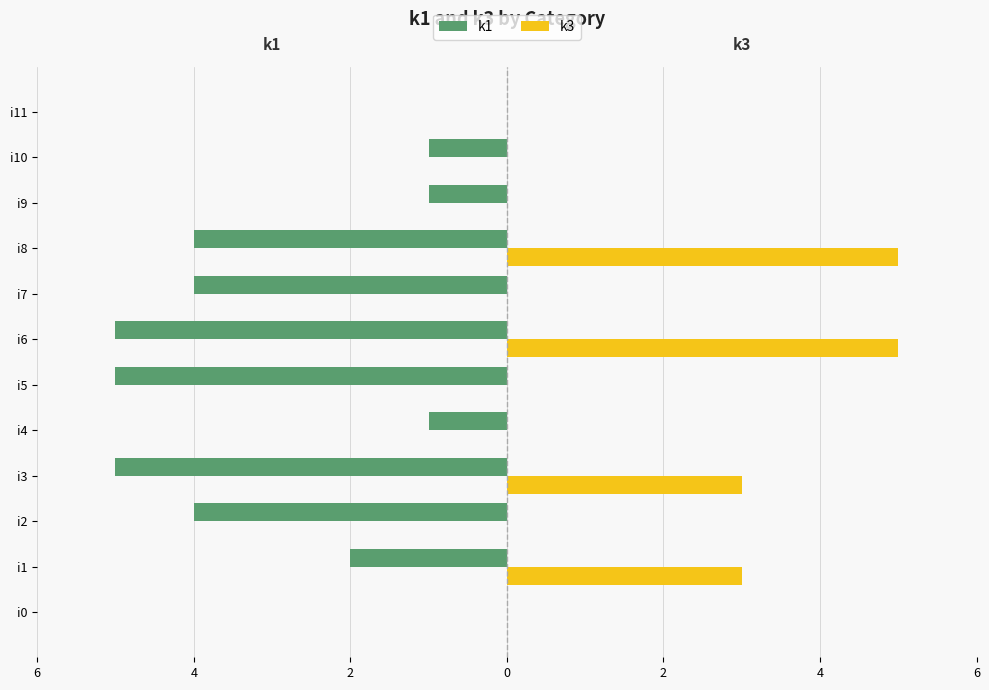

What are all the series names shown in the legend?

k1, k3